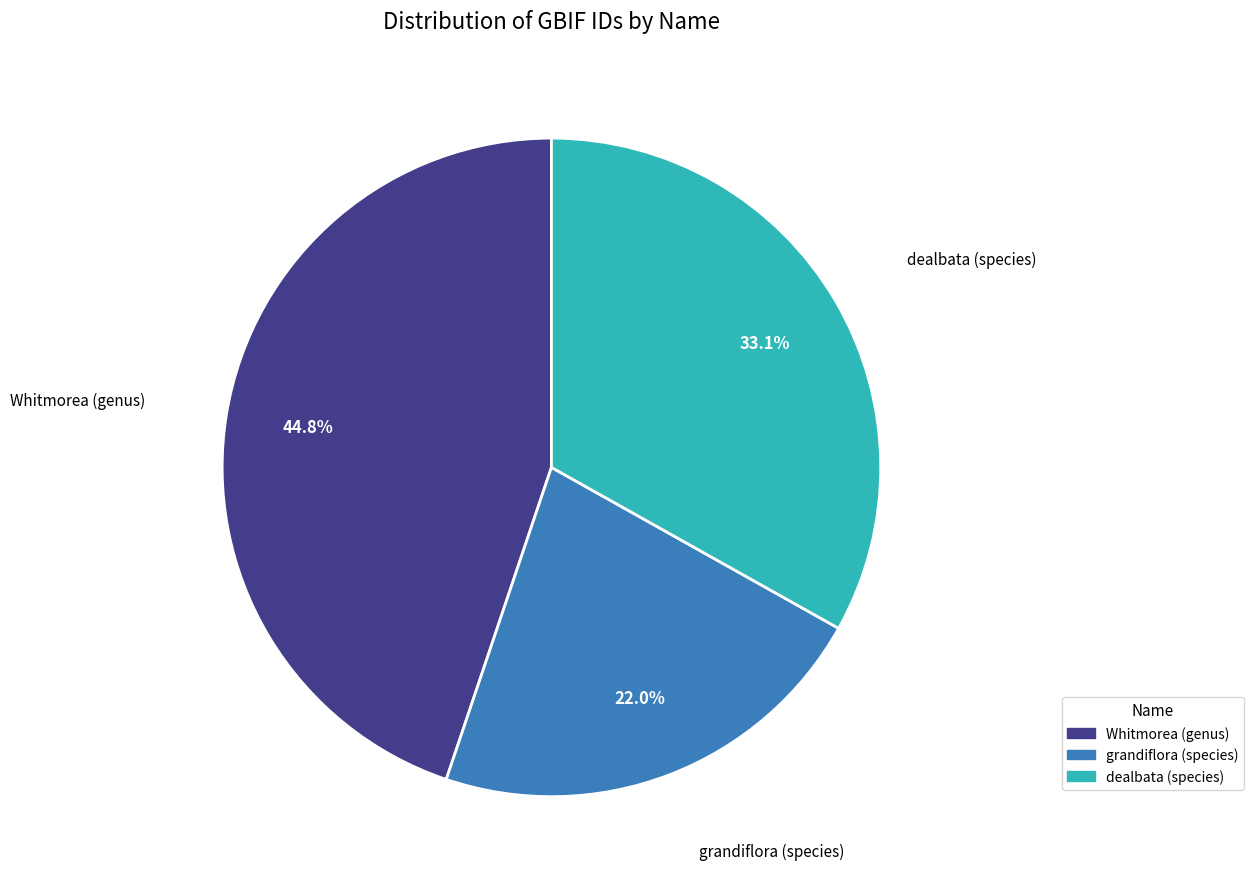

Count the number of slices in the pie.

3